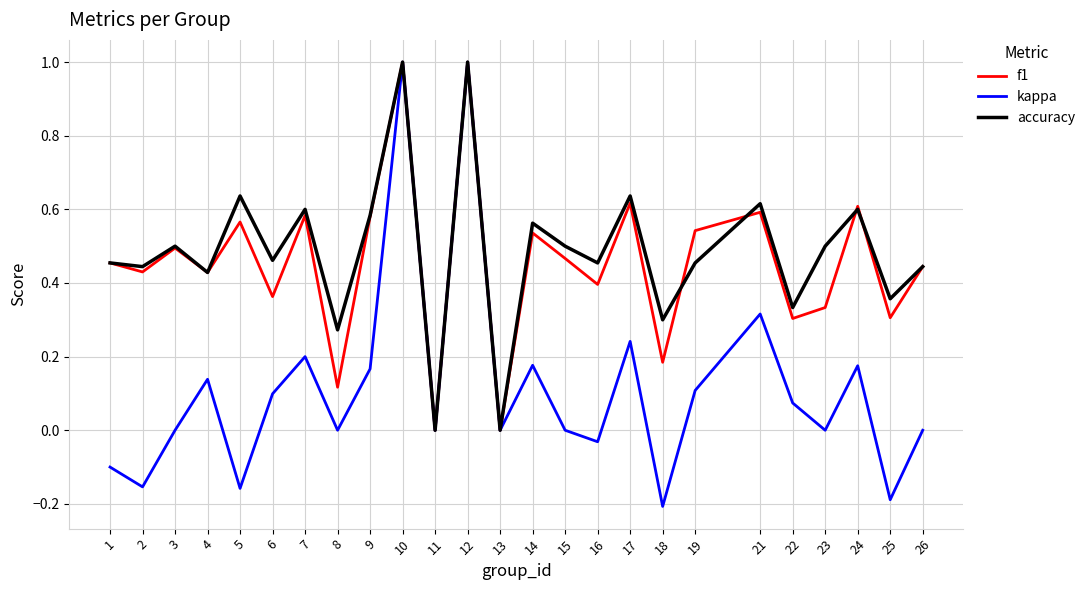

At which category does kappa reach its first local peak?

4